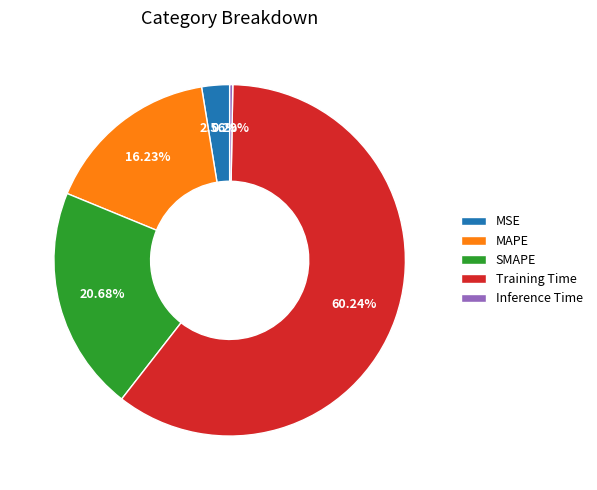

To the nearest percent, what is the difference between the SMAPE and MAPE slice percentages?

4%